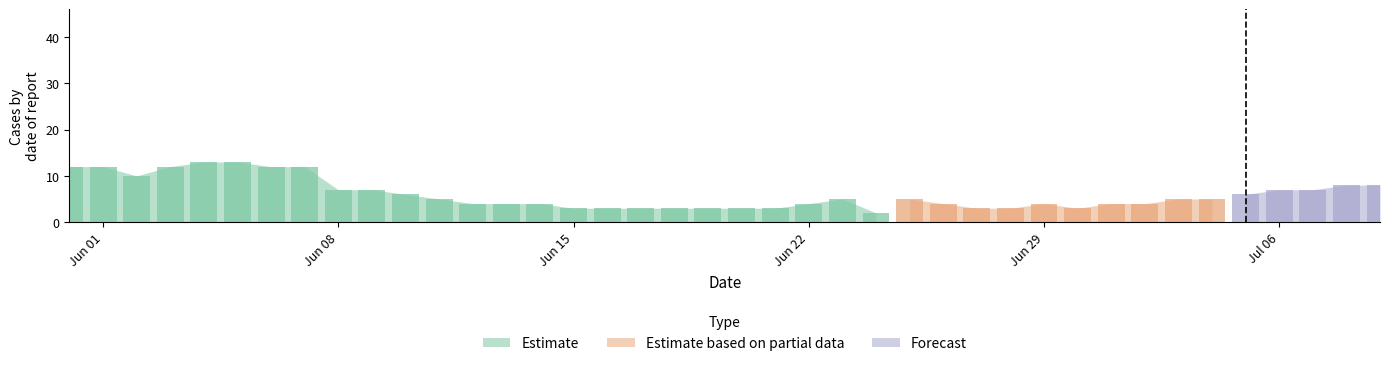

How many categories are shown in the chart?

40